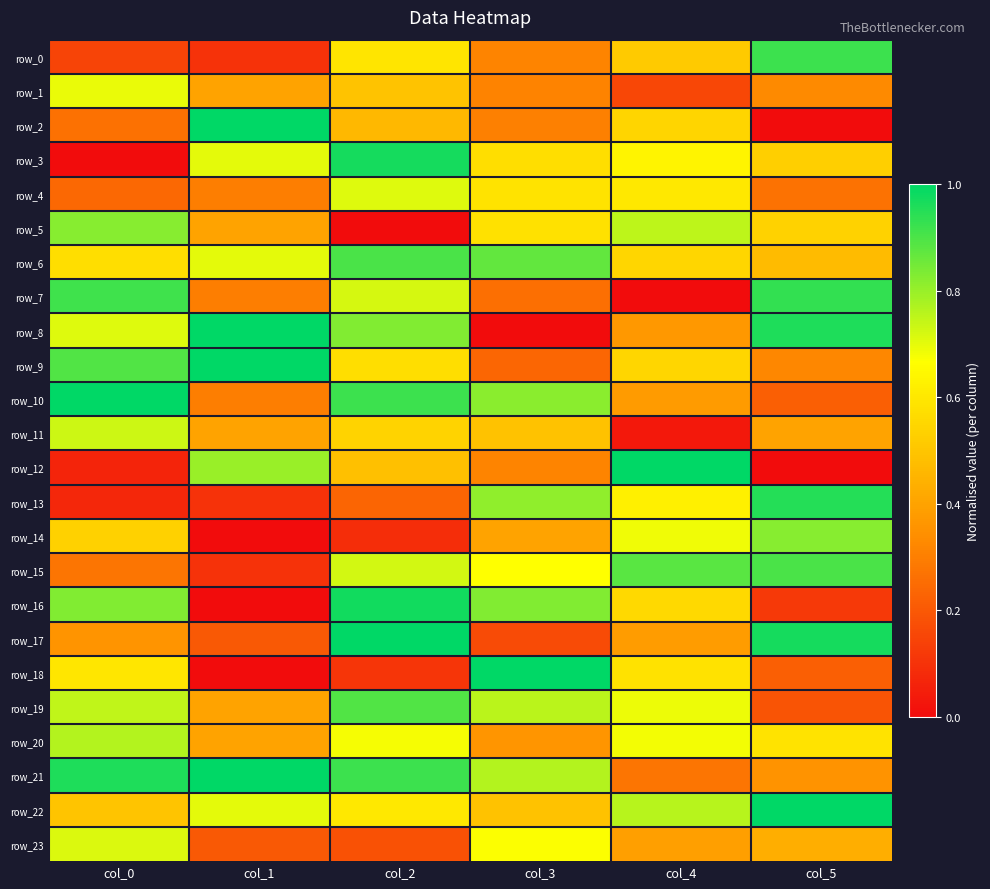

Read the row_15 value at col_1.

0.1